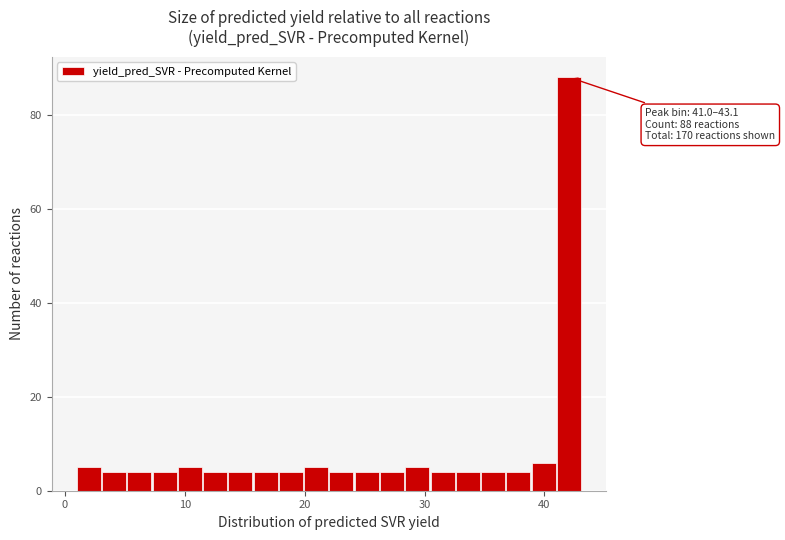

Around what value on the x-axis is the tallest bar? Give the approximate position of its centre, as read against the axis.

42